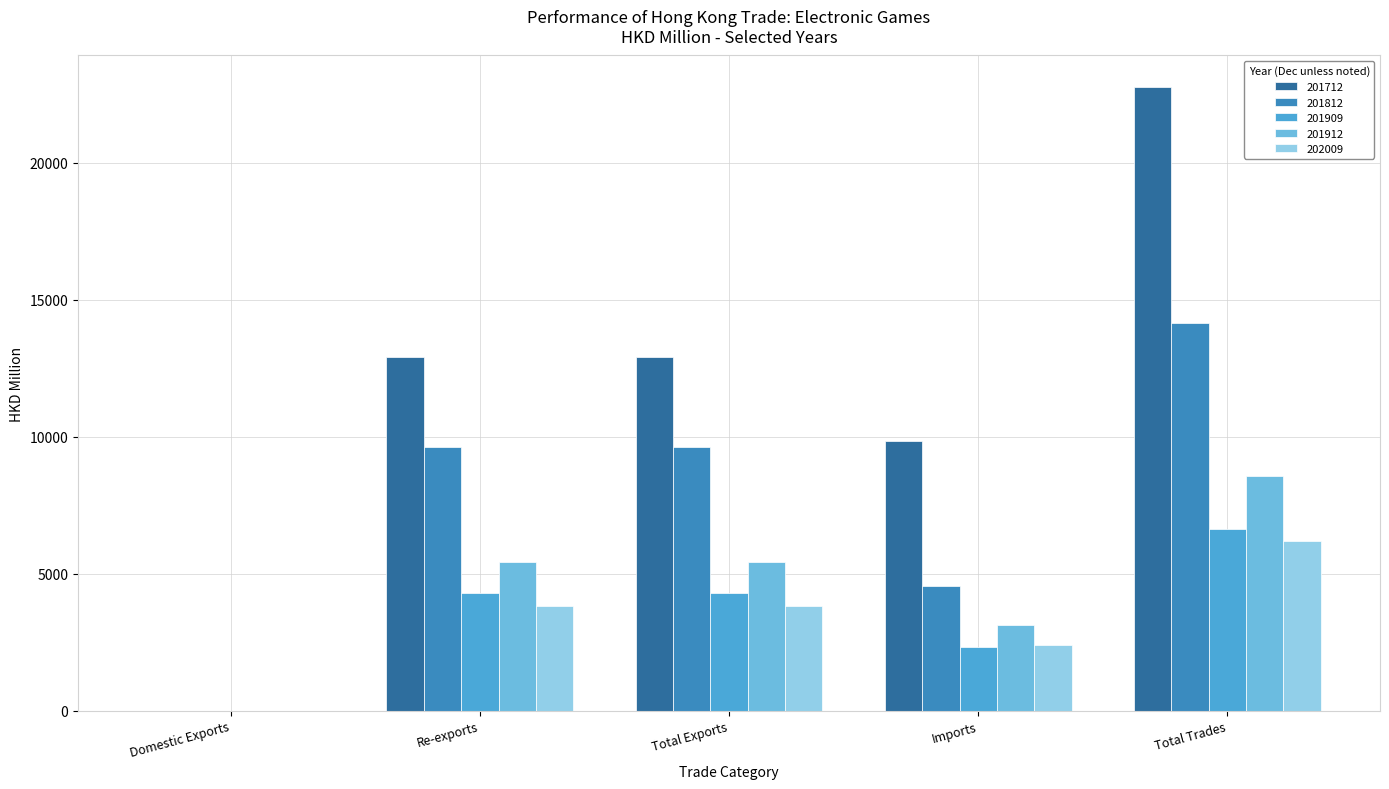

At which category is the sum across all series the highest?

Total Trades